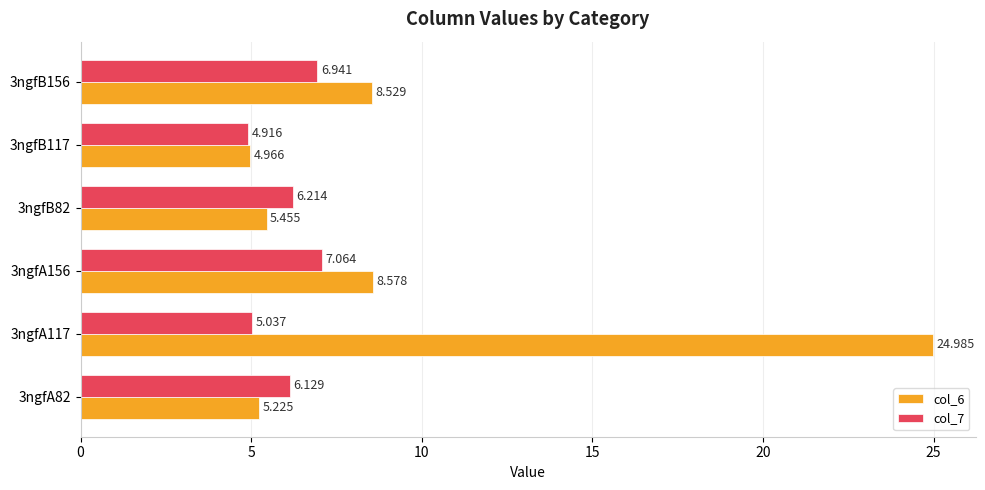

Which category has the highest value in the col_7 series?

3ngfA156